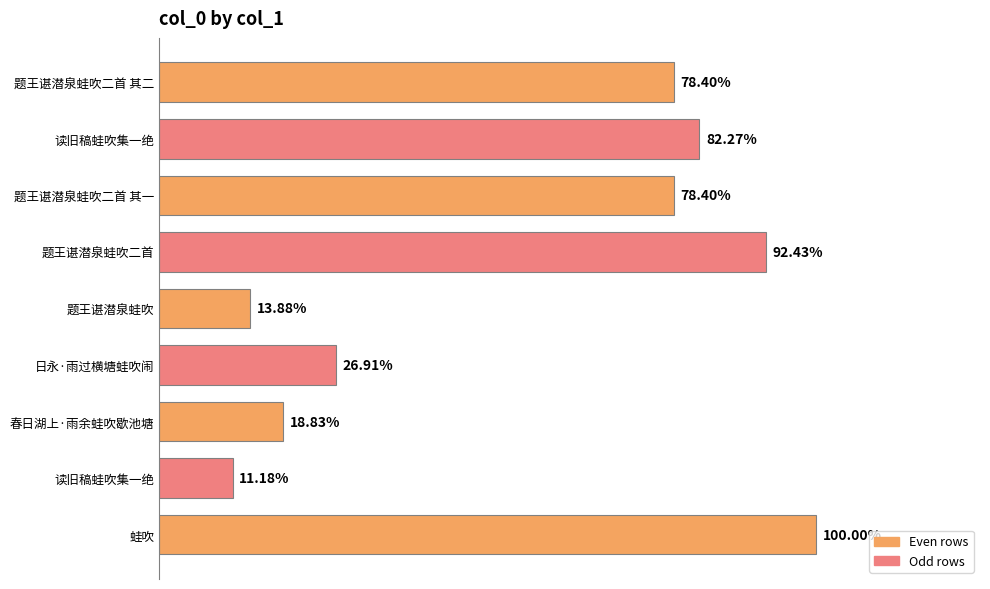

How many data points does each series have?

9